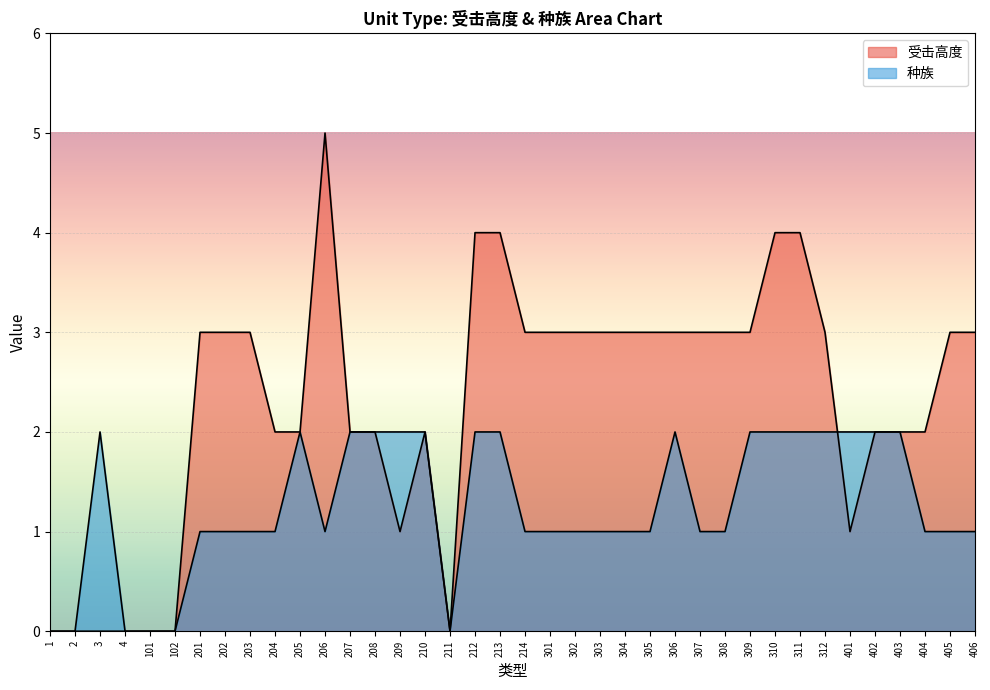

How many lines are shown in the chart?

2